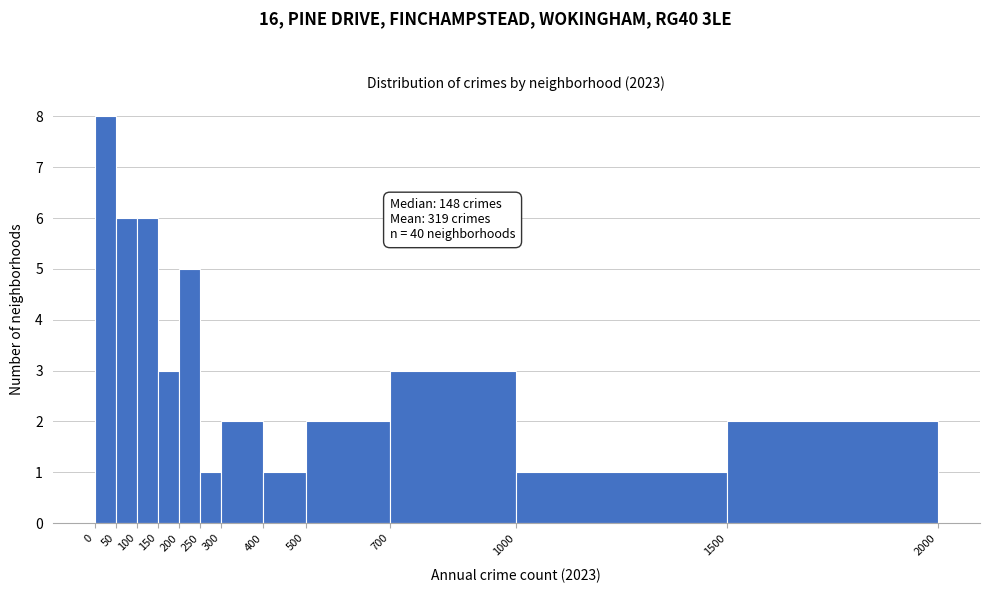

Over which range of the x-axis is the bar tallest?

0 to 50